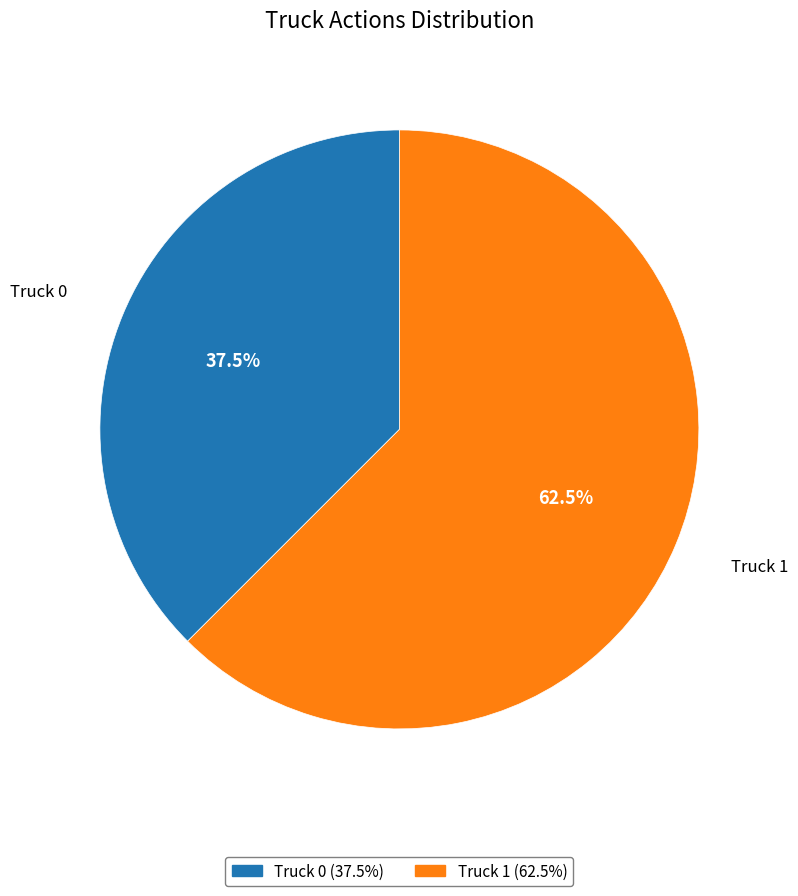

Combined, what portion of the pie is Truck 0 and Truck 1?

100.0%